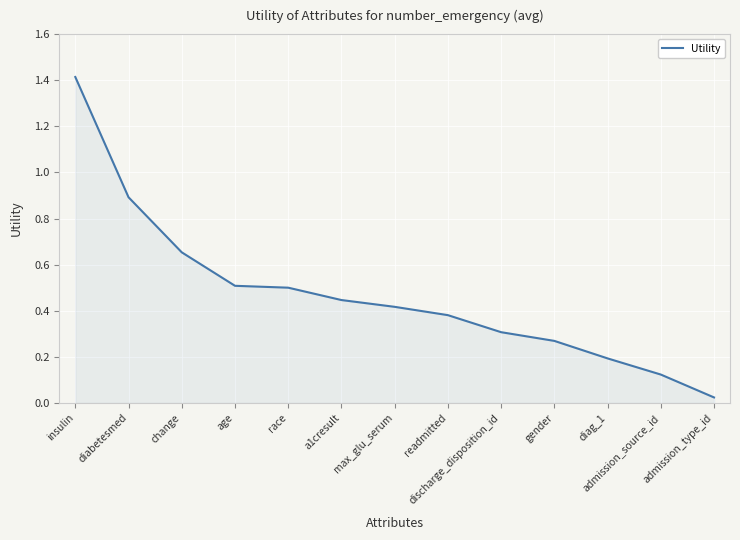

The value at discharge_disposition_id is 0.3. True or false?

True